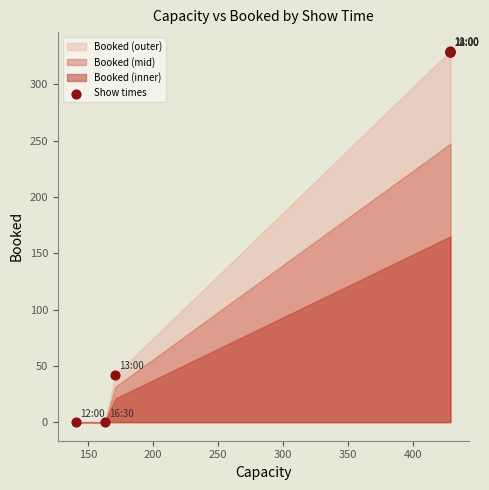

What Y value in the scatter plot is closest to 165?

42